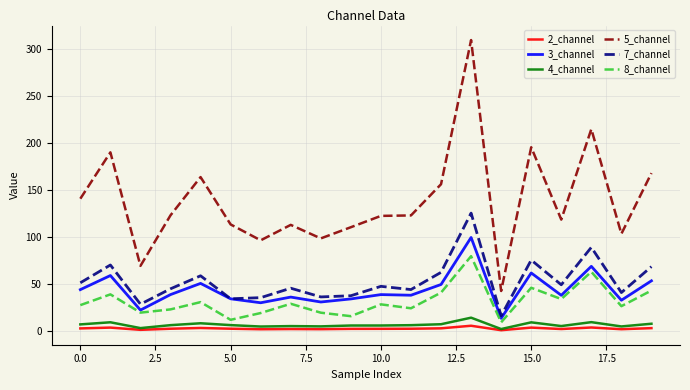

What are all the series names shown in the legend?

2_channel, 3_channel, 4_channel, 5_channel, 7_channel, 8_channel